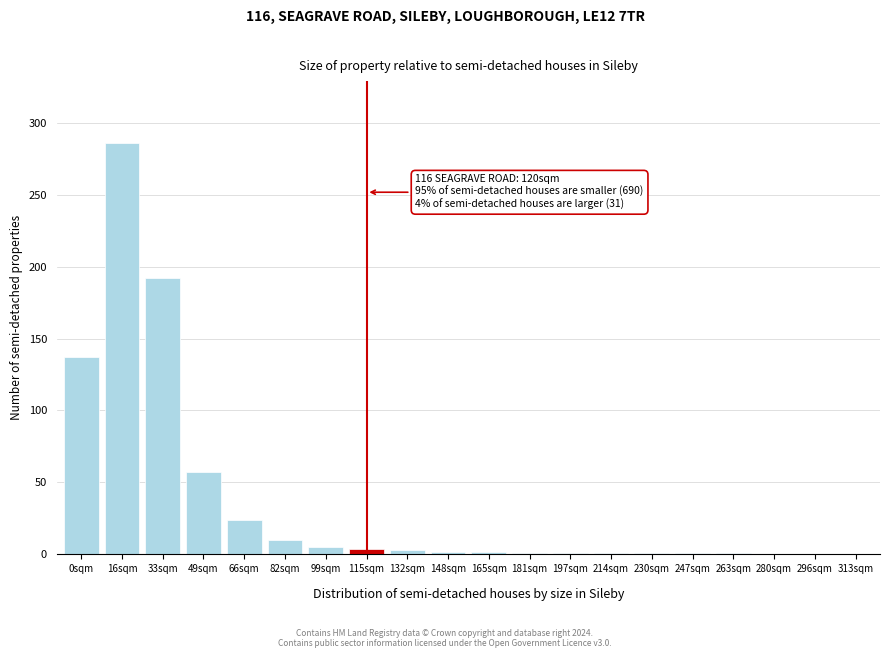

Is it true that the value at 66sqm is 24?

True